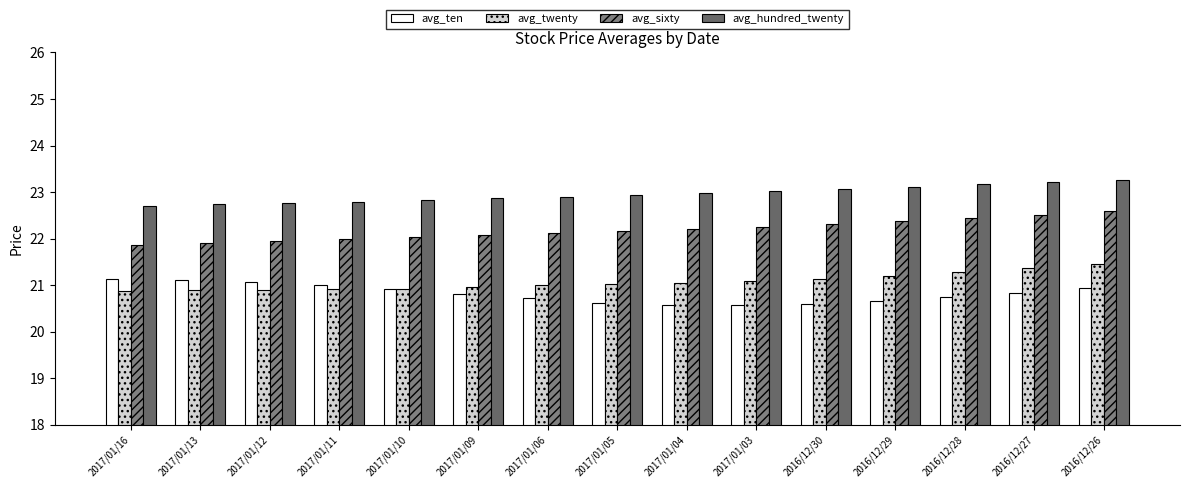

List the labels in order of avg_sixty value, largest first.

2016/12/26, 2016/12/27, 2016/12/28, 2016/12/29, 2016/12/30, 2017/01/03, 2017/01/04, 2017/01/05, 2017/01/06, 2017/01/09, 2017/01/10, 2017/01/11, 2017/01/12, 2017/01/13, 2017/01/16